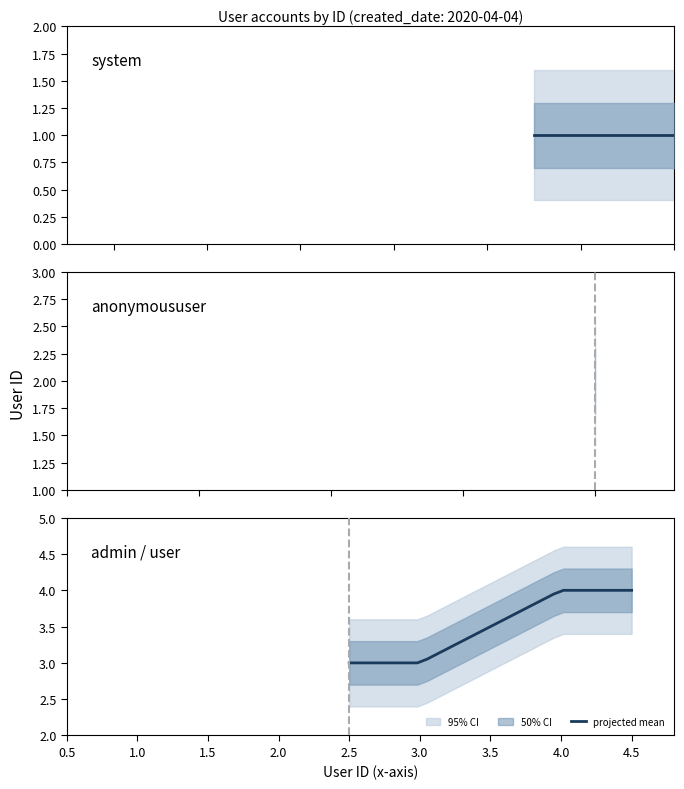

What is the label of the 6th point from the left?

3.0